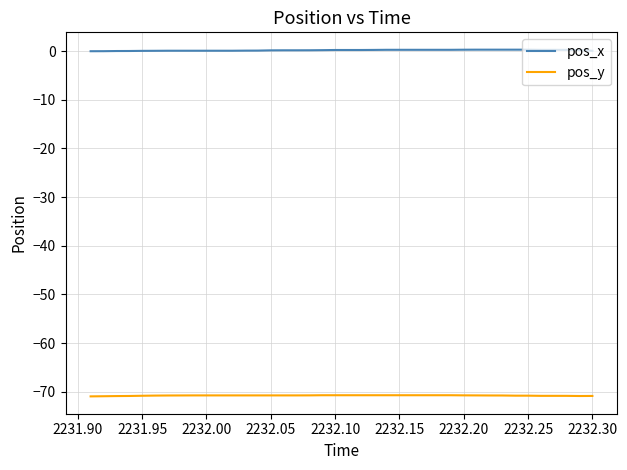

Which series has the widest spread of values?

pos_x